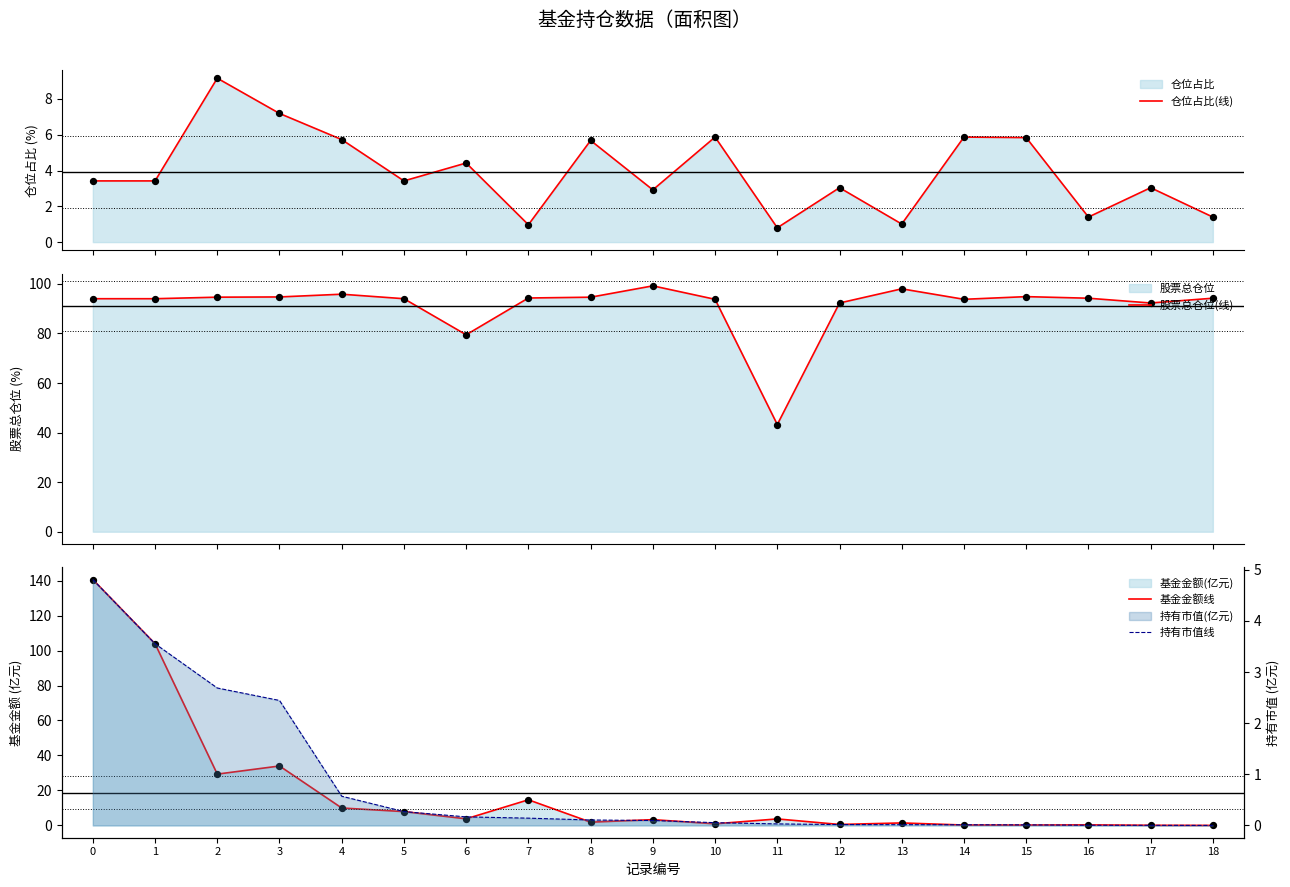

Which series contains the lowest Y value?

持有市值线